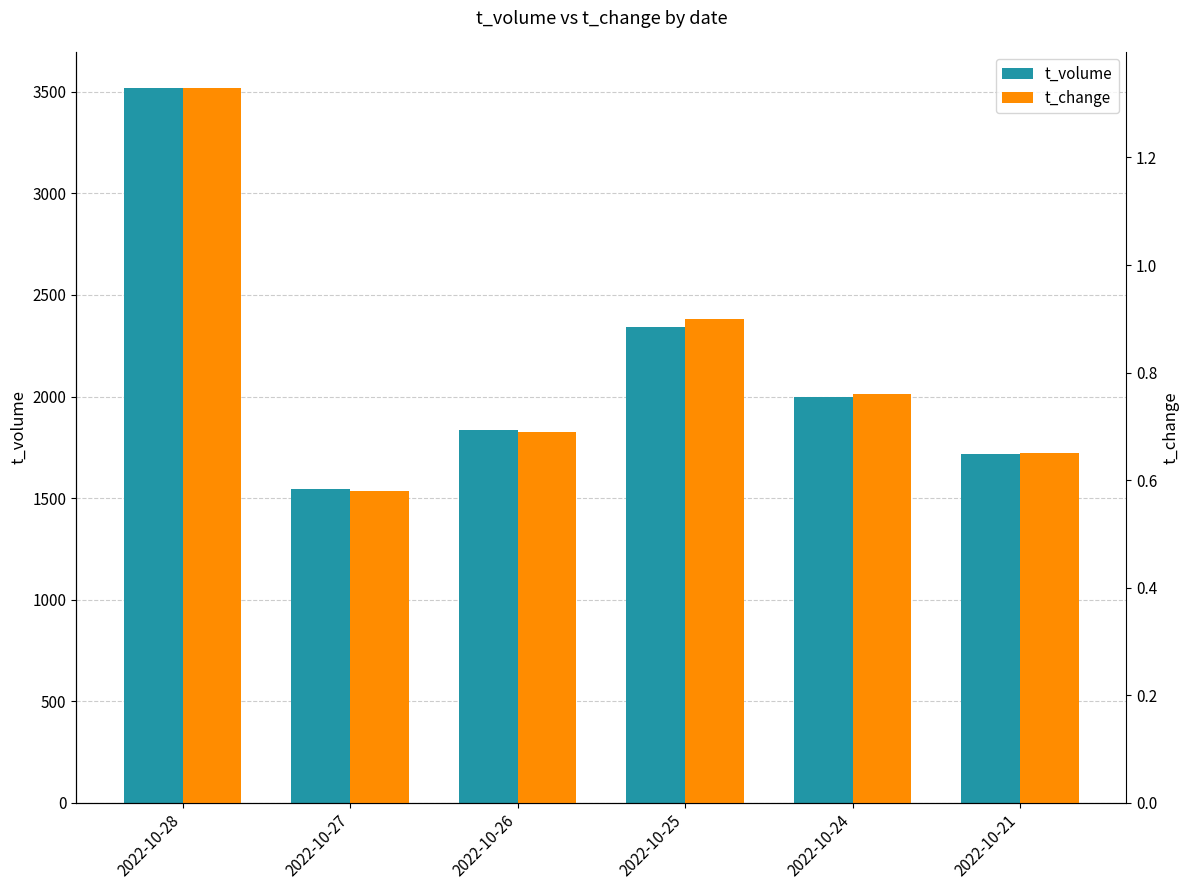

Which label corresponds to the largest value in the chart?

2022-10-28